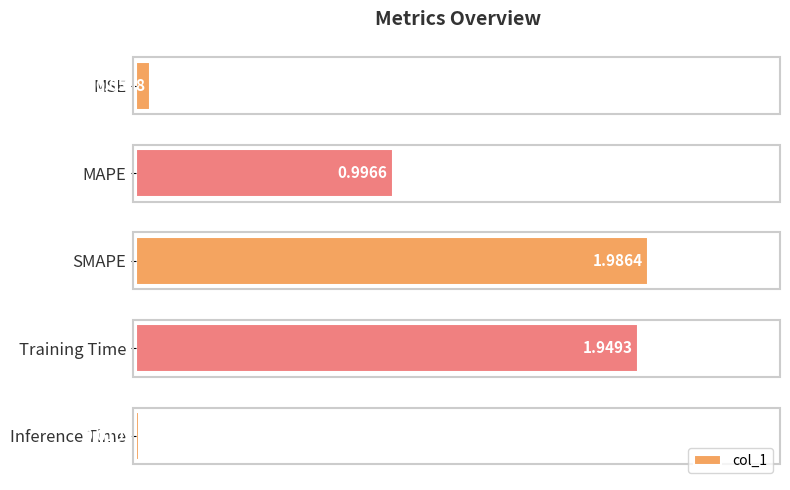

What is the change in value from MSE to SMAPE?

+1.9